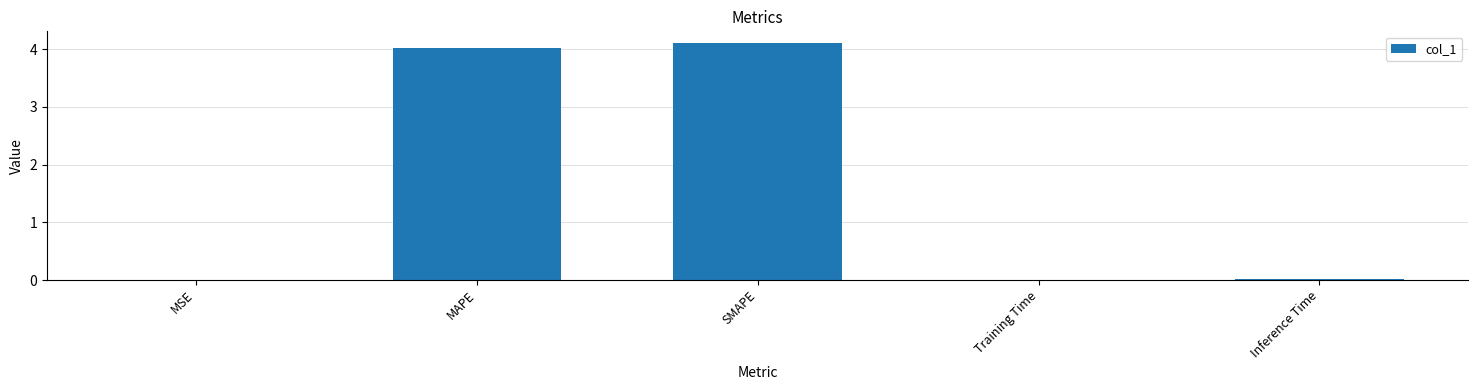

The value at Training Time is 0.0. True or false?

True